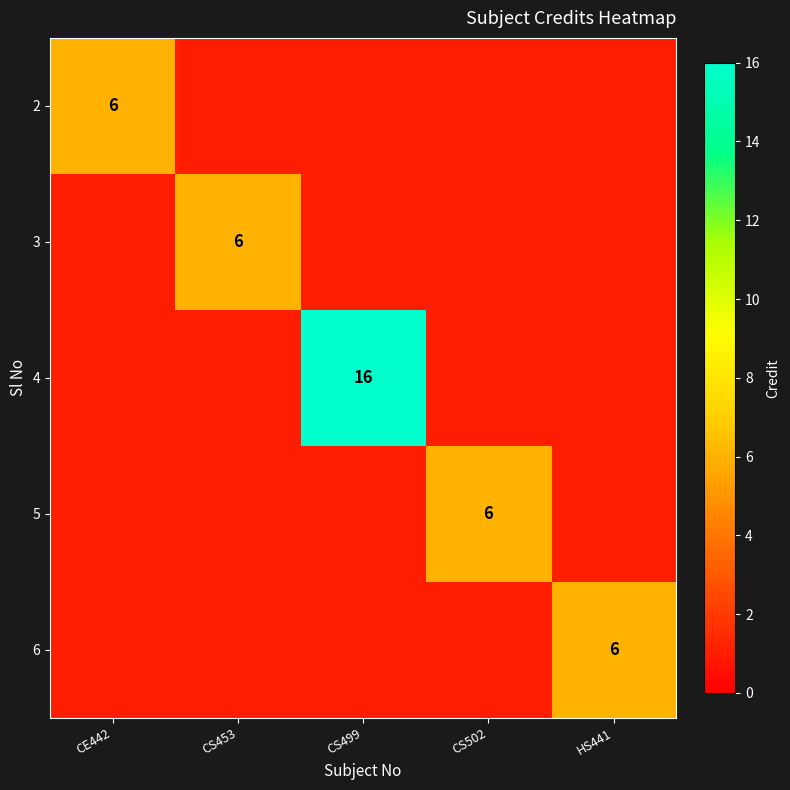

The 5 series shows 6 at CS502. True or false?

True